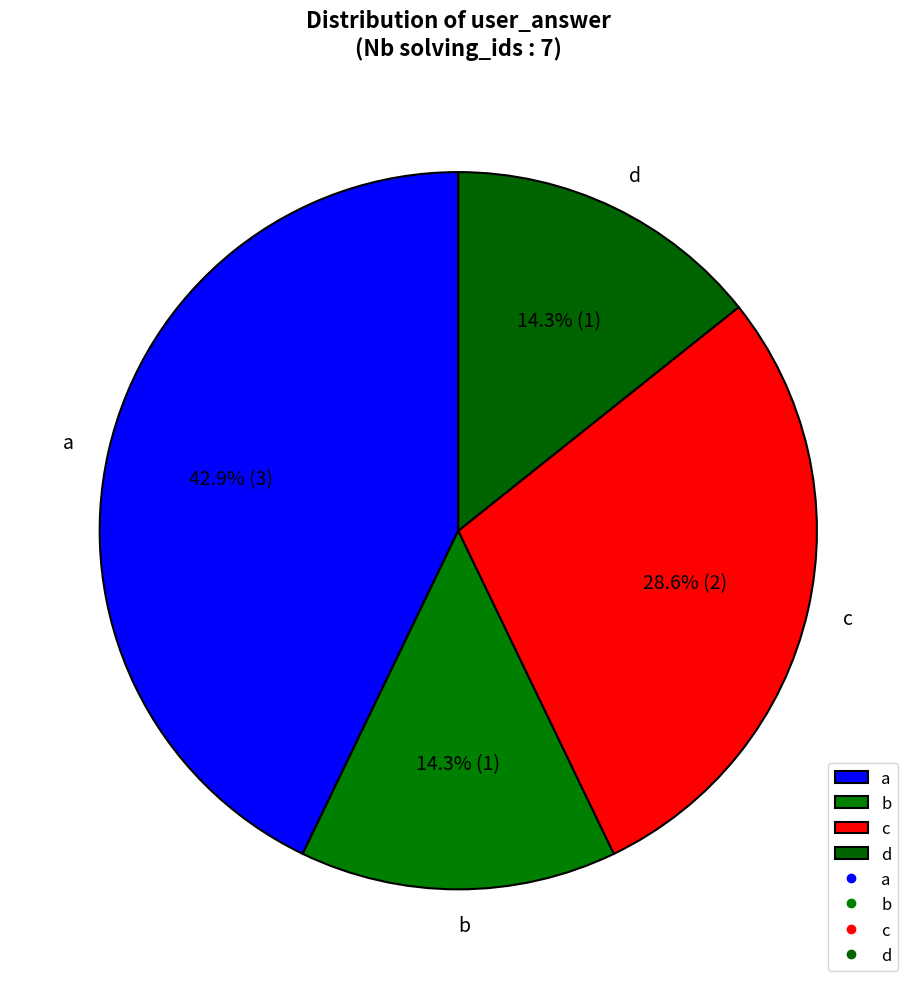

Is there a majority slice in this chart?

No